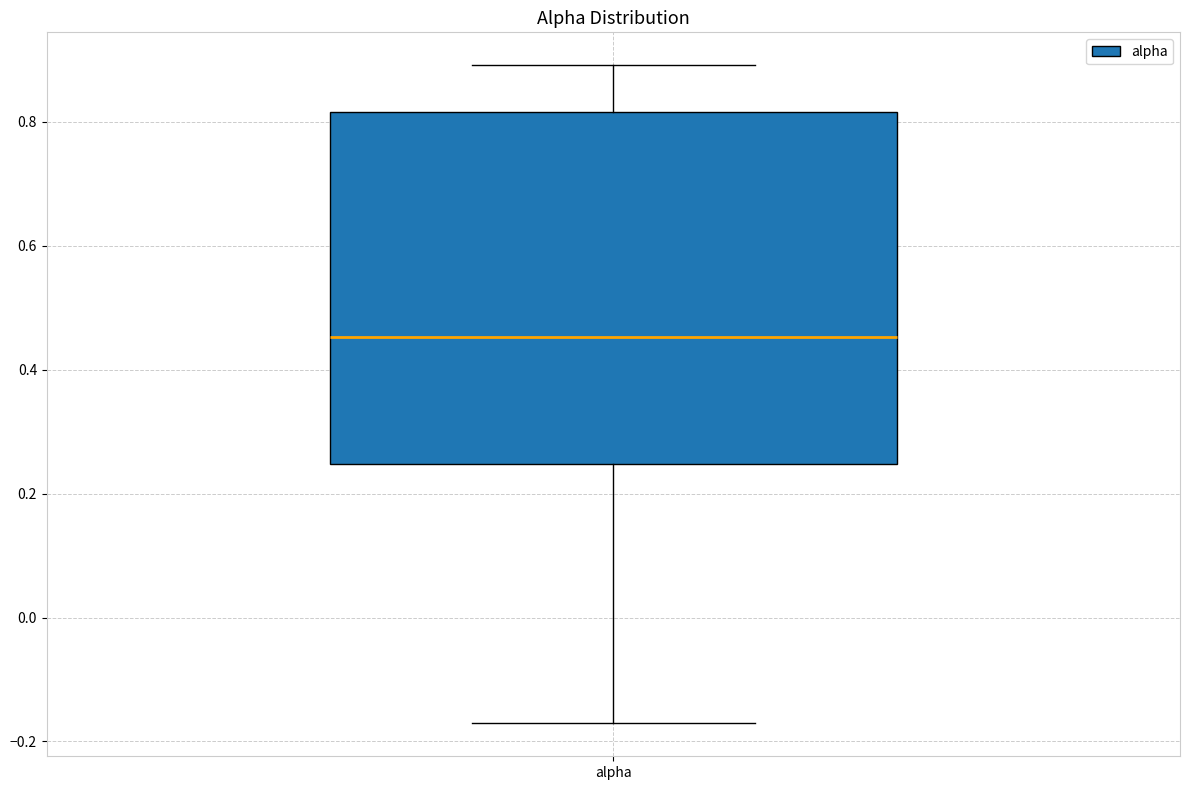

Where does the upper whisker of the box for alpha end on the y-axis? The values are not printed on the chart, so give them approximately, as read against the axis.

0.90